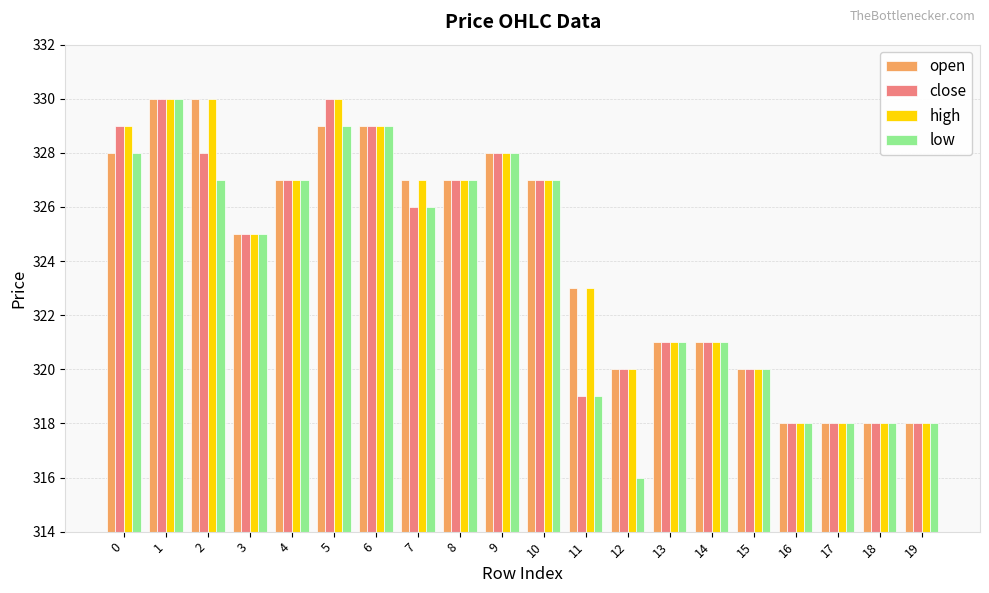

What is the value of the open bar at the 1st from the left?

328